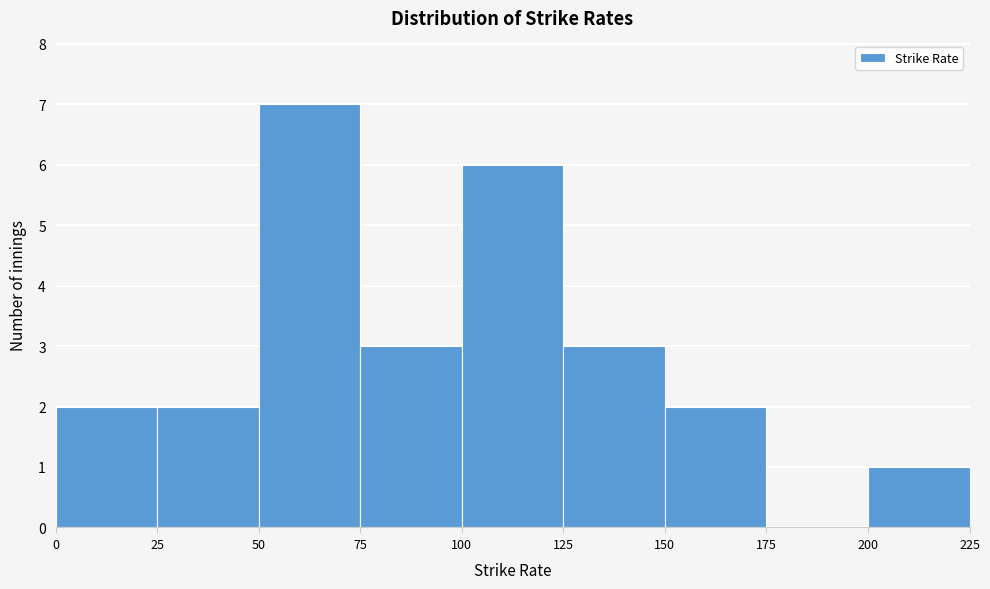

Reading left to right, transcribe this chart: for each bar, give the range it covers on the x-axis and its height. The values are not printed on the chart, so give them approximately, as read against the axis.

0 to 25: 2
25 to 50: 2
50 to 75: 7
75 to 100: 3
100 to 125: 6
125 to 150: 3
150 to 175: 2
175 to 200: 0
200 to 225: 1